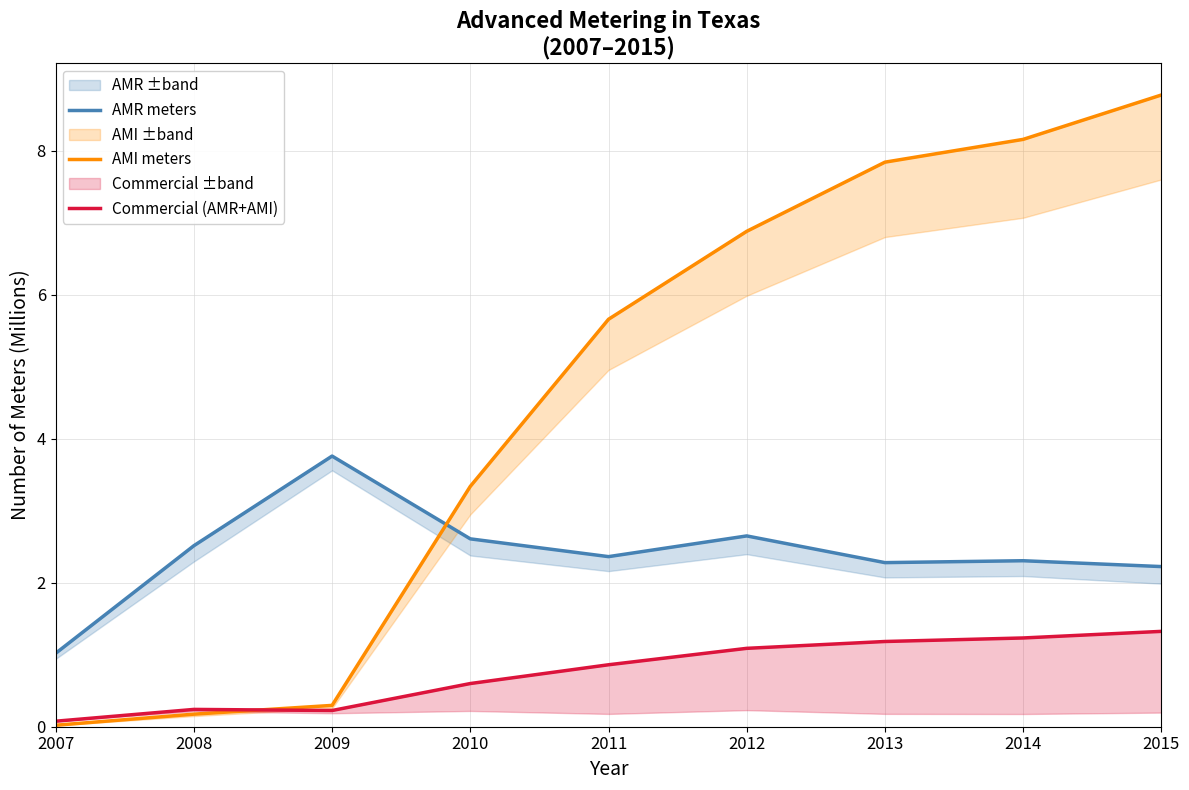

The value of Commercial (AMR+AMI) at 2009 is 0.0. True or false?

False